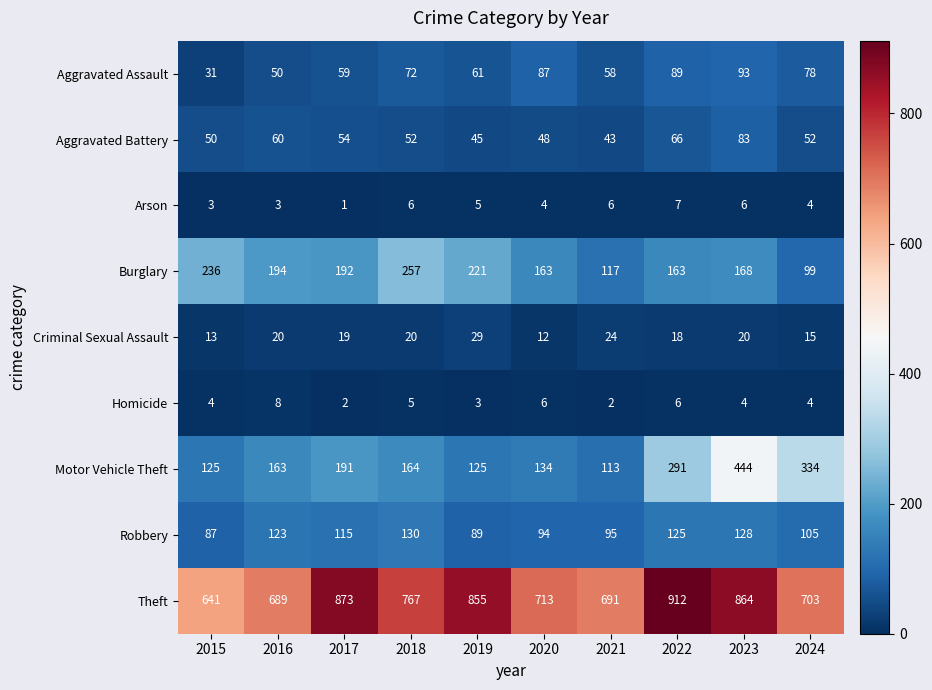

Which series has the largest range (max minus min)?

Motor Vehicle Theft